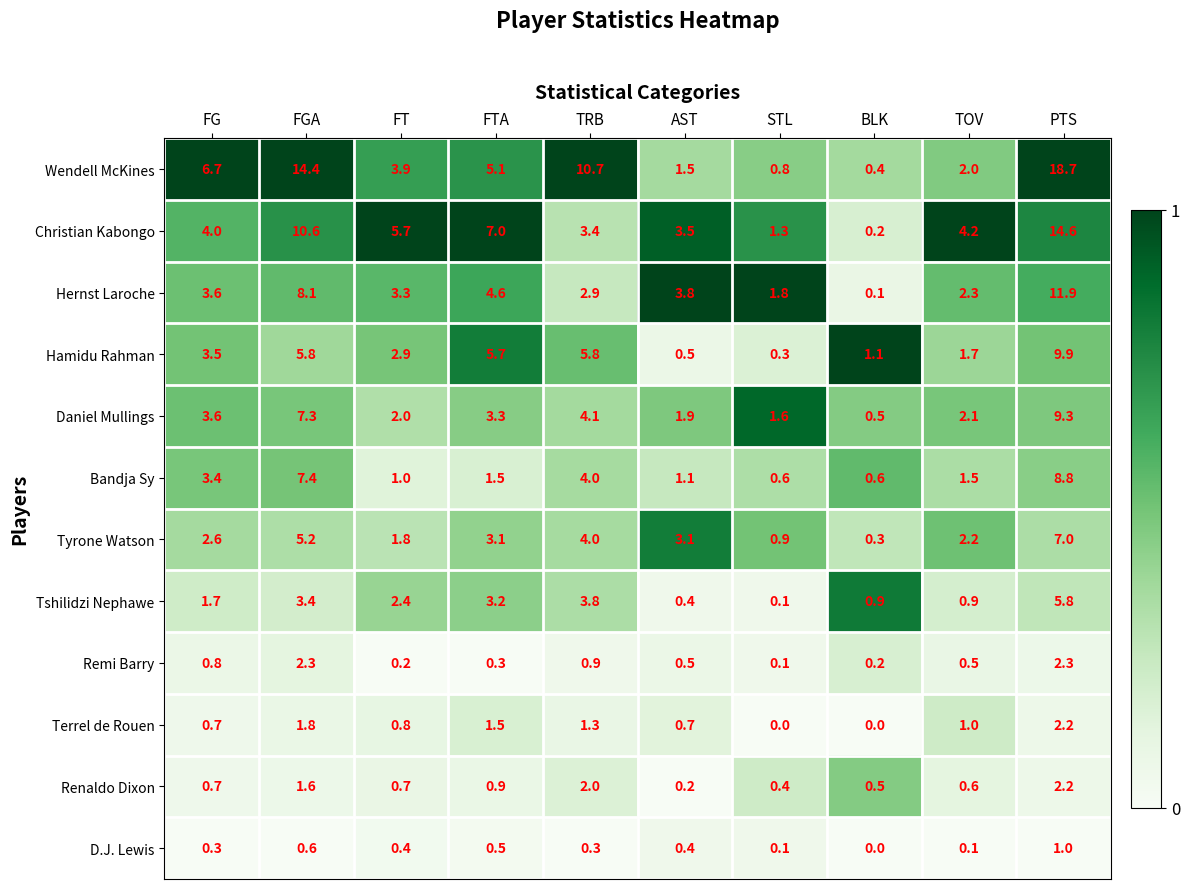

What is the difference between the highest and lowest values at STL?

1.8